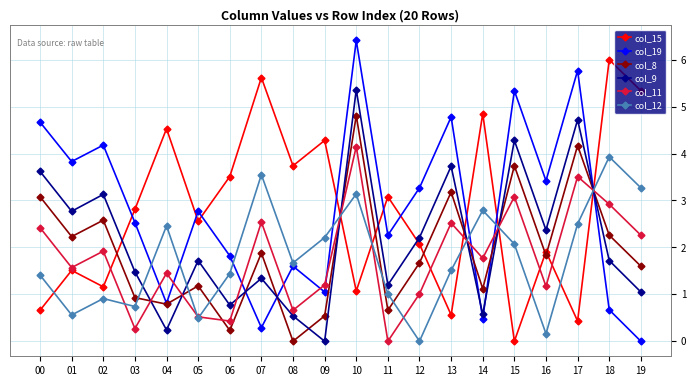

What is the value of the col_11 point at the 7th from the left?

0.4